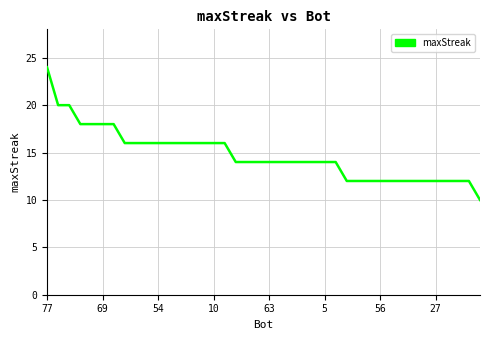

Is this an area chart (filled region under the line)?

No